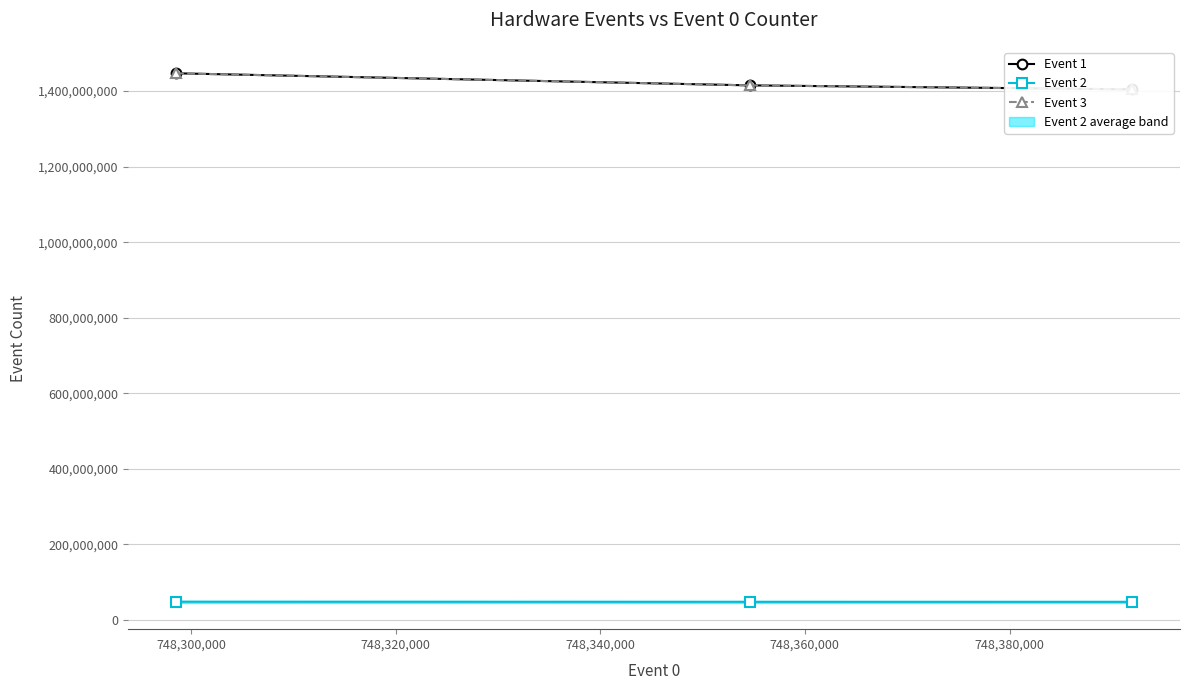

Rank the series by their maximum value, from lowest to highest.

Event 2, Event 1, Event 3